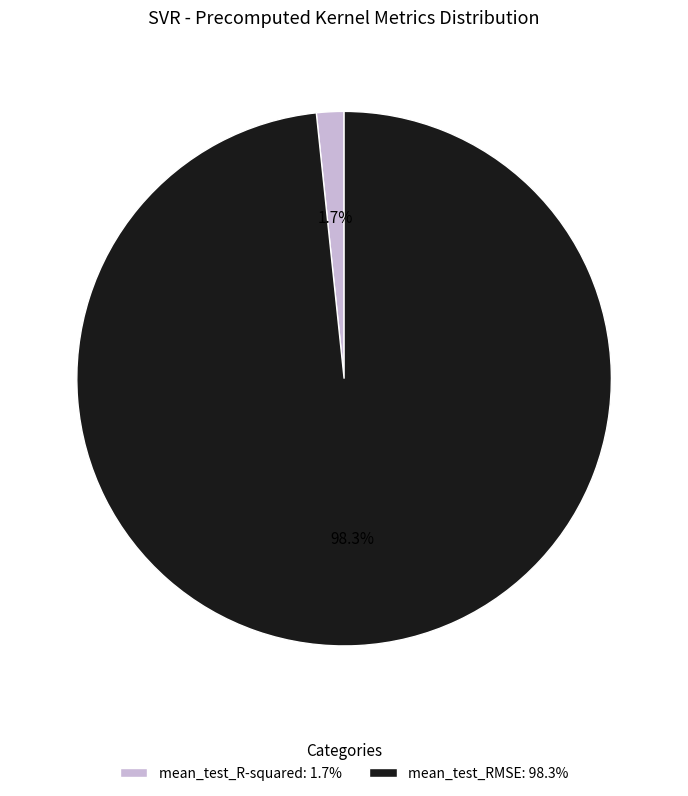

Between mean_test_R-squared: 1.7% and mean_test_RMSE: 98.3%, which is larger?

mean_test_RMSE: 98.3%